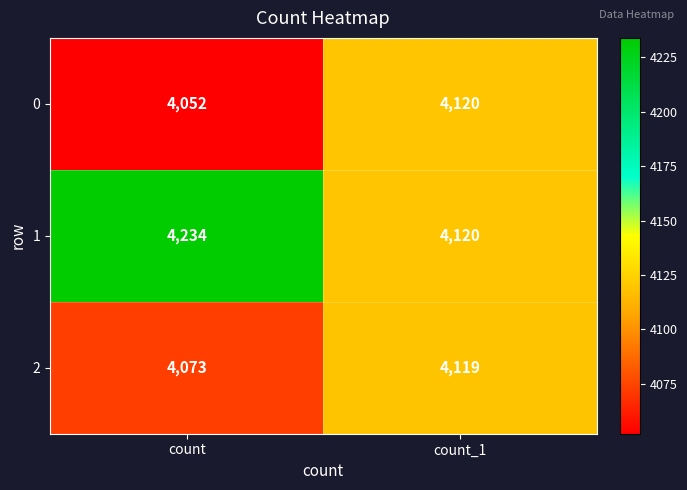

At which label is 2 closest to 4096?

count